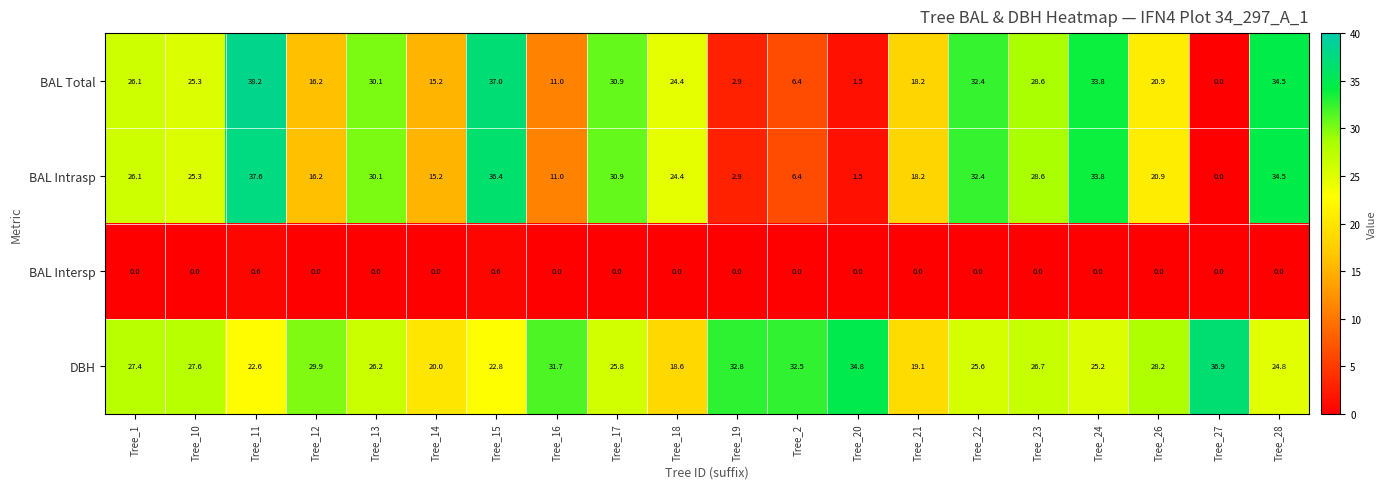

How many data points does each series have?

20